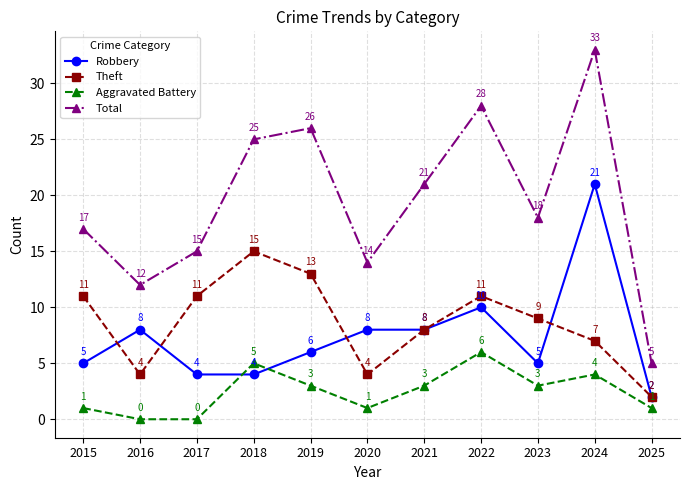

What is the difference between the maximum and minimum values in the Theft series?

13